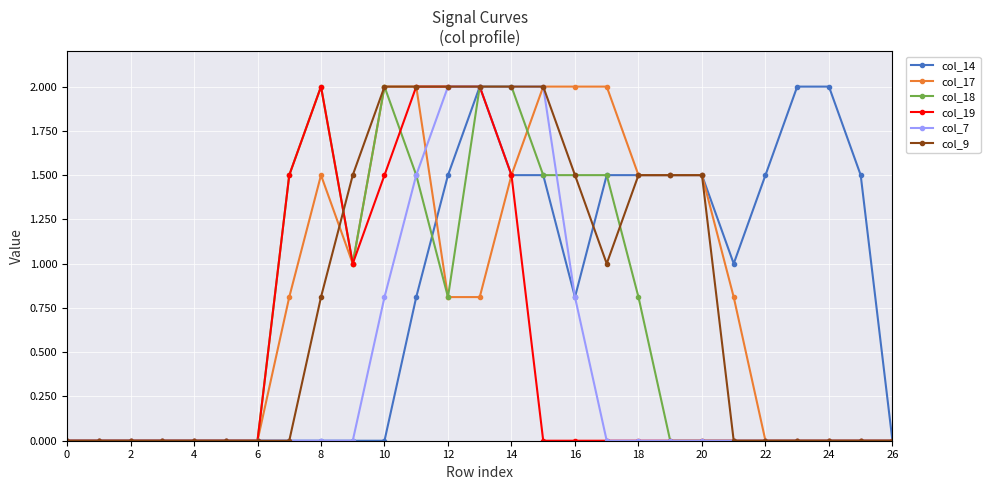

What is the value of the col_14 point at the 12th from the left?

0.8